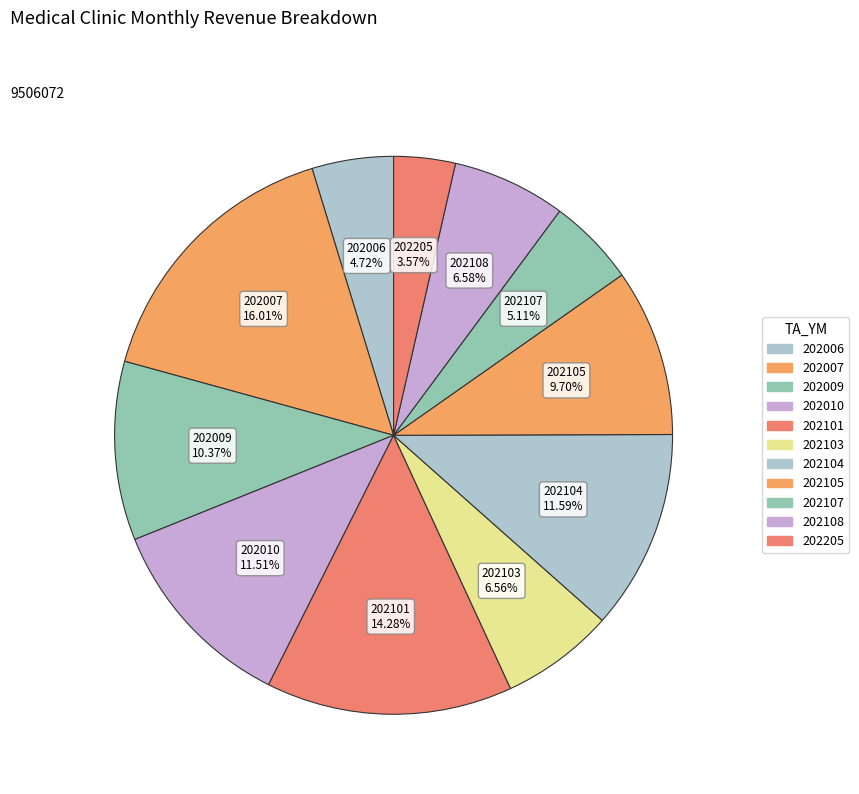

How many slices are in this pie chart?

11